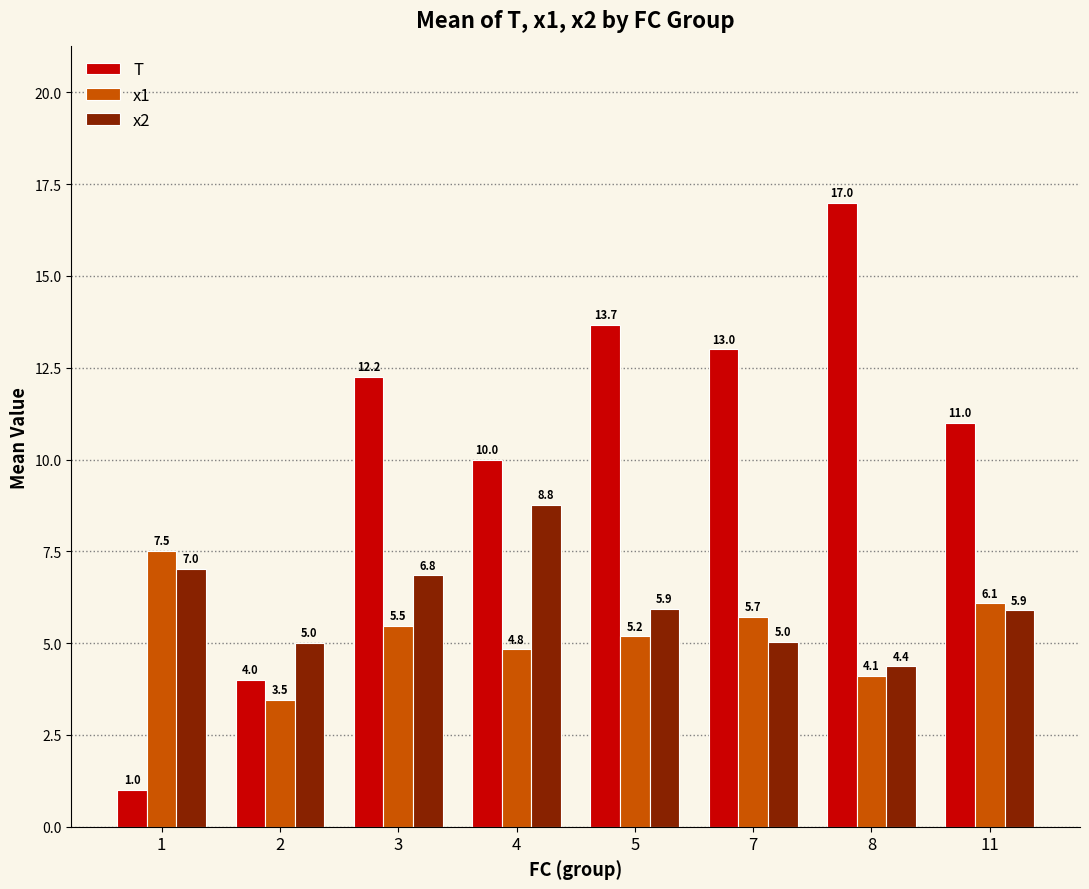

Is it true that x1 equals 3.5 at 2?

True